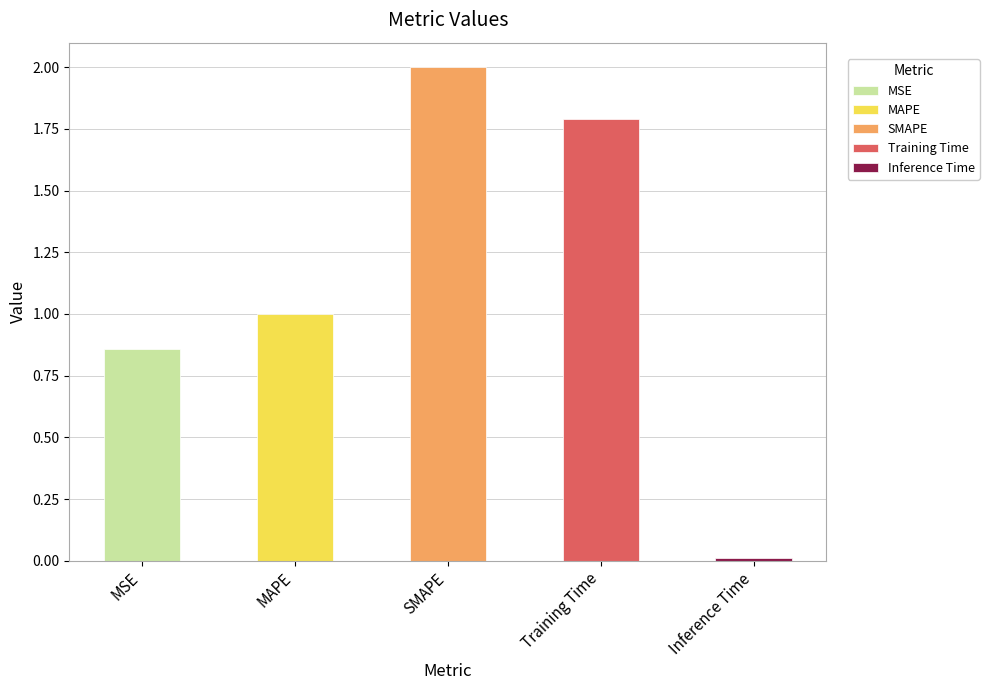

Between Training Time and SMAPE, which is larger?

SMAPE